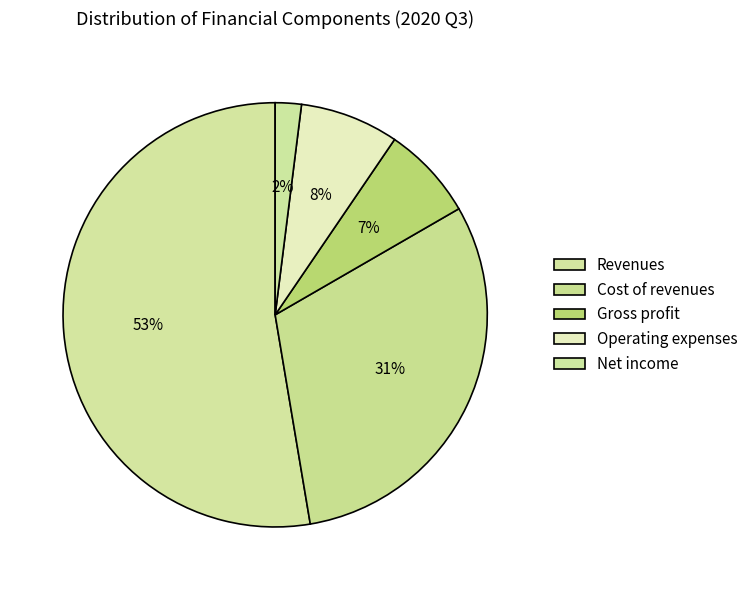

The Cost of revenues slice represents 39% of the pie. True or false?

False